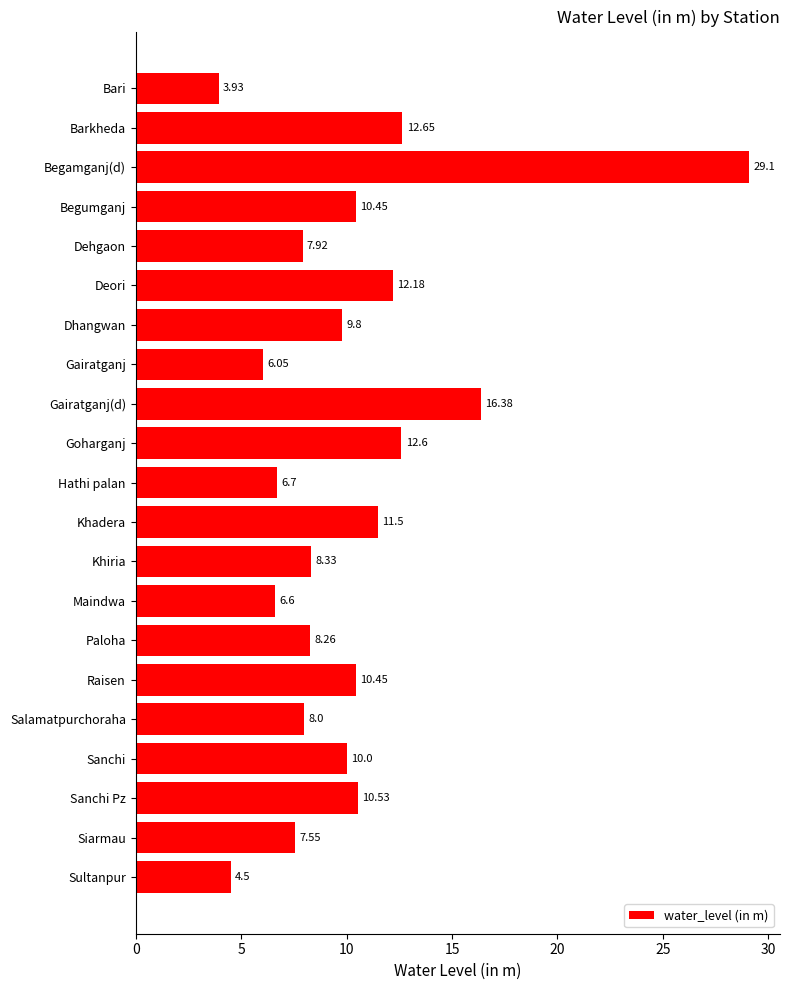

How many distinct data groups are displayed?

1